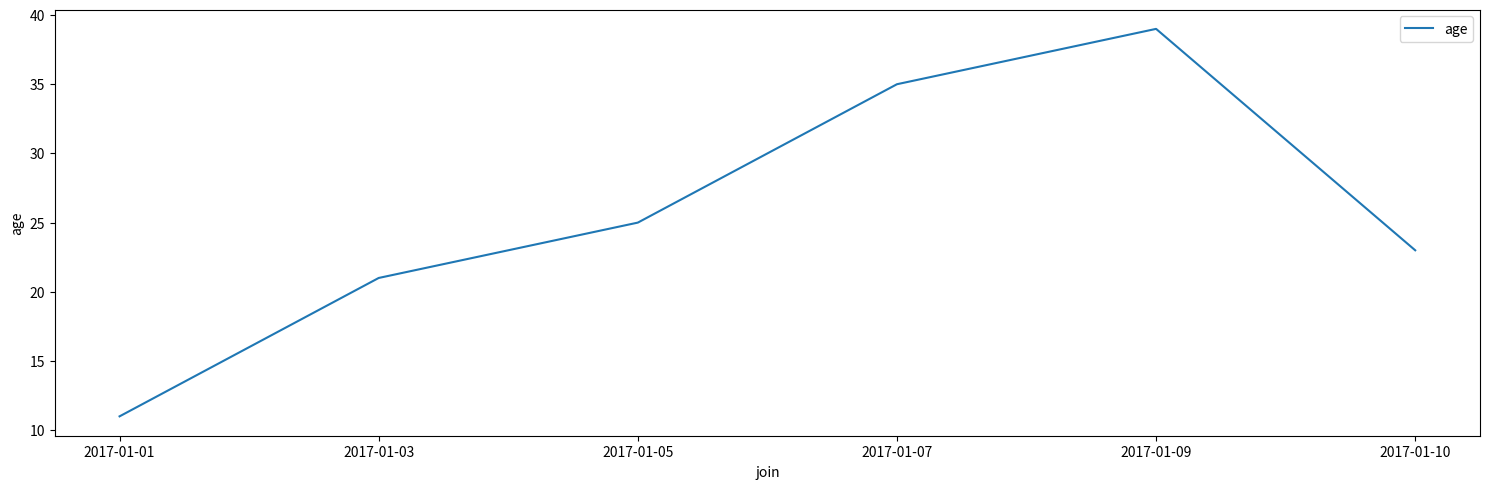

Is it true that the value at 2017-01-01 is 11?

True